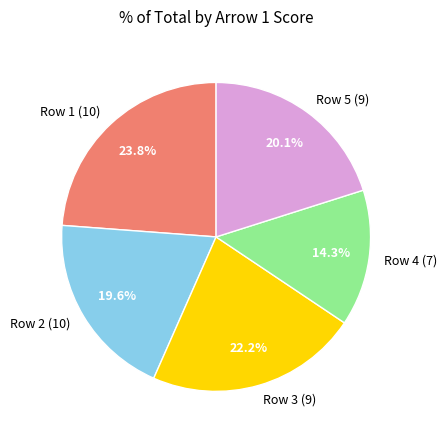

Is there a majority slice in this chart?

No